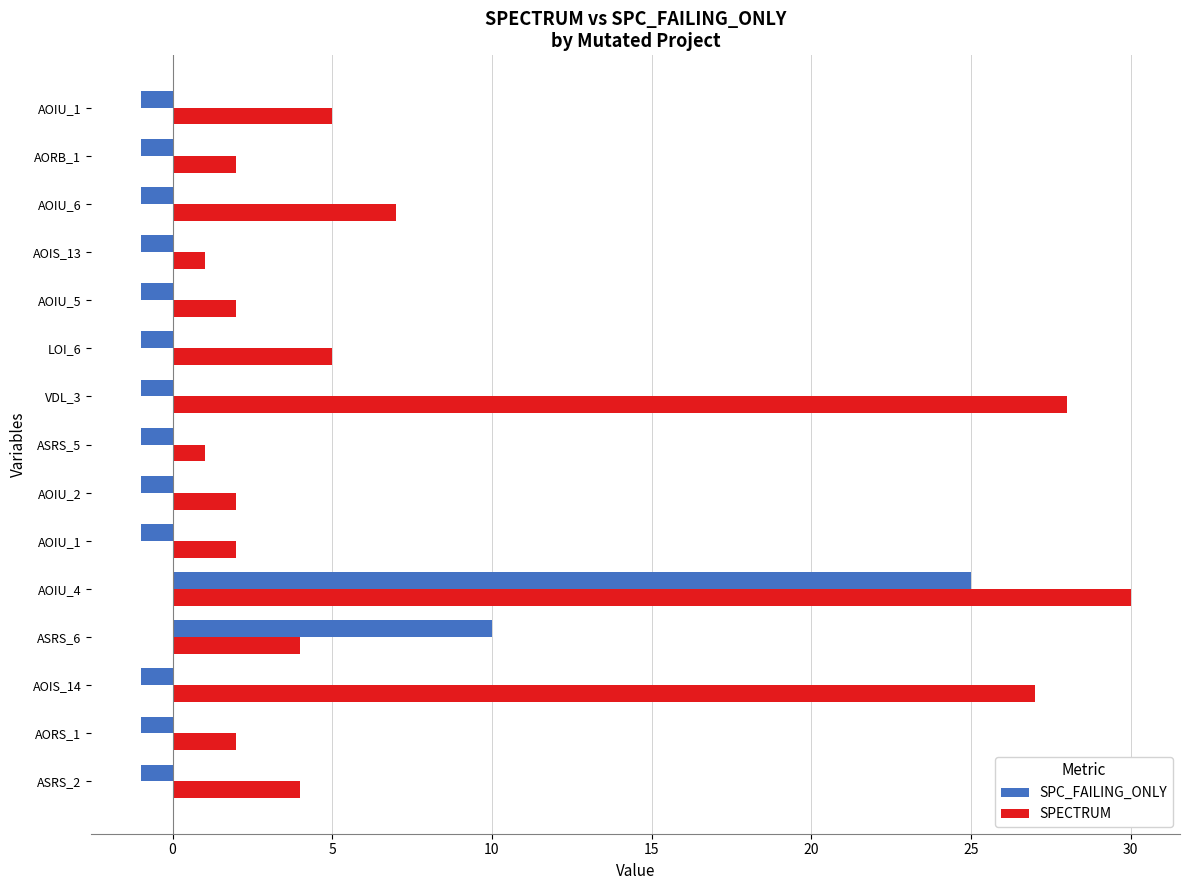

How many values in SPC_FAILING_ONLY are above zero?

2